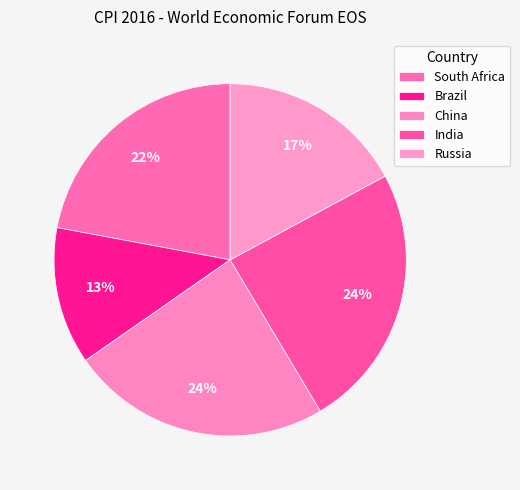

To the nearest percent, what is the average slice percentage?

20%